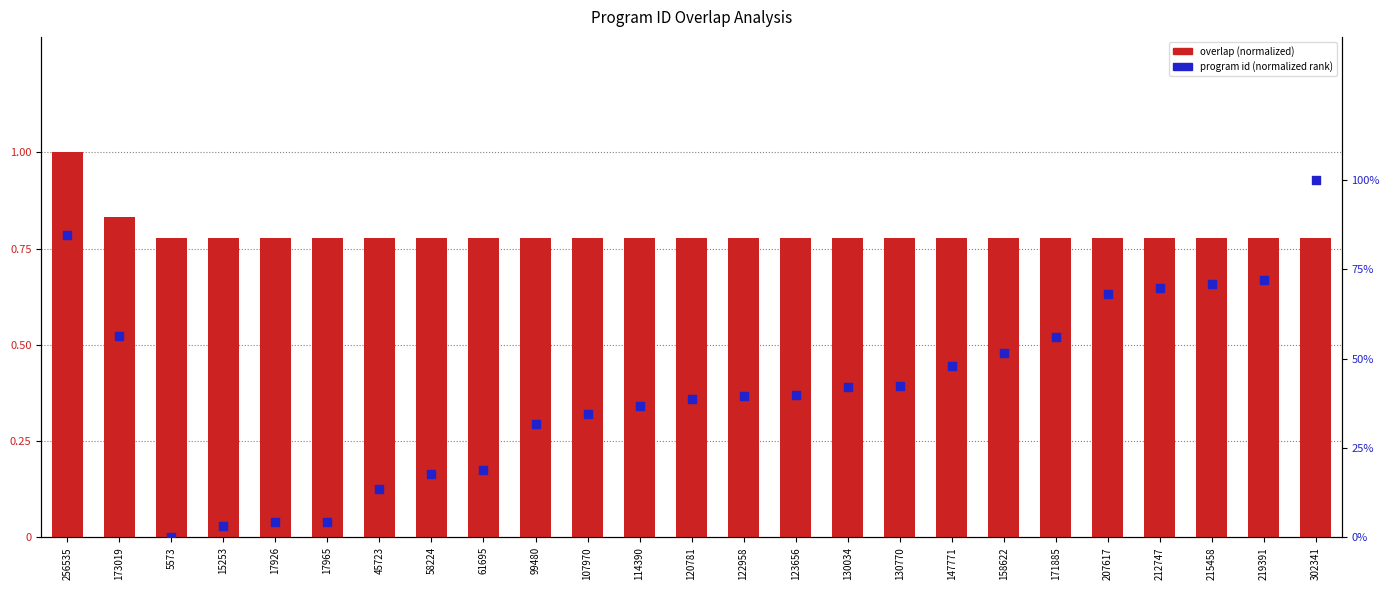

Is the value of program id (normalized rank) at 215458 greater than the value of overlap (normalized) at 130770?

No